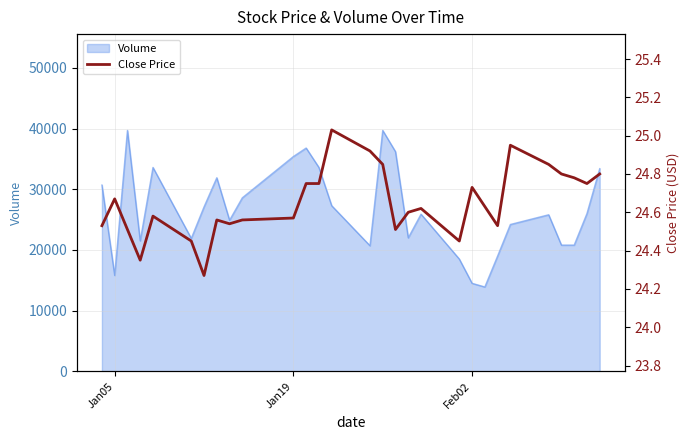

What is the highest value of the Volume series?

39700